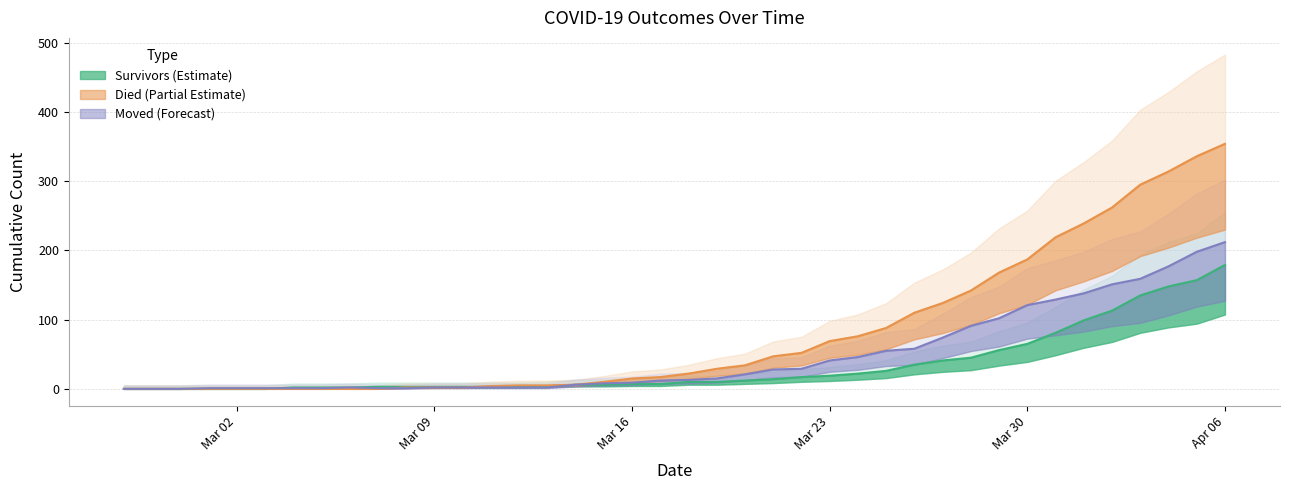

What is the sum of all died values?

3235